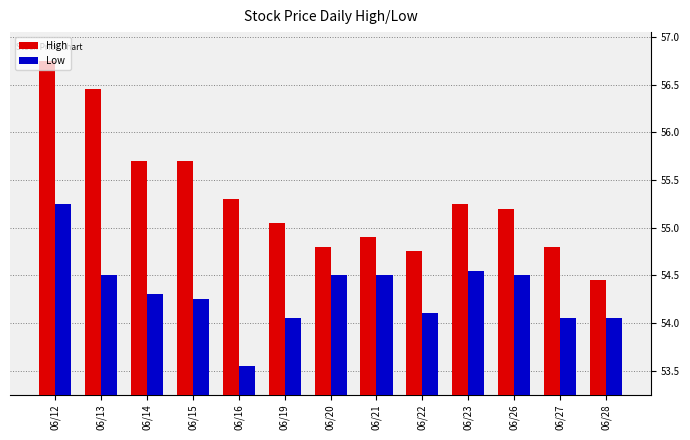

Rank the series at 06/26 from highest to lowest value.

High, Low